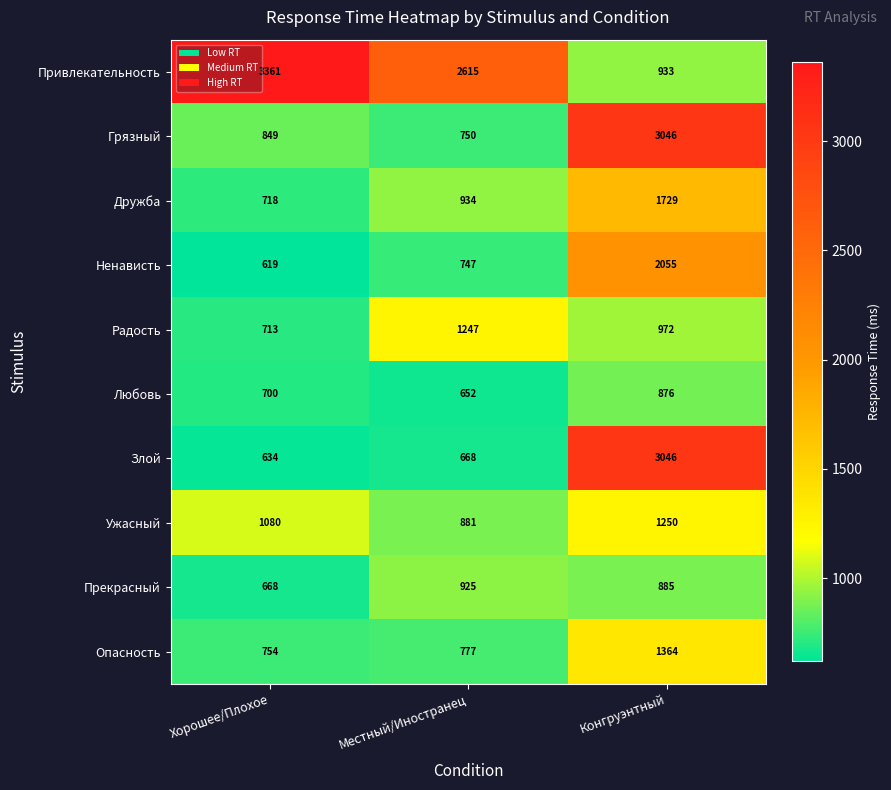

Which series has the largest total across all categories?

Привлекательность